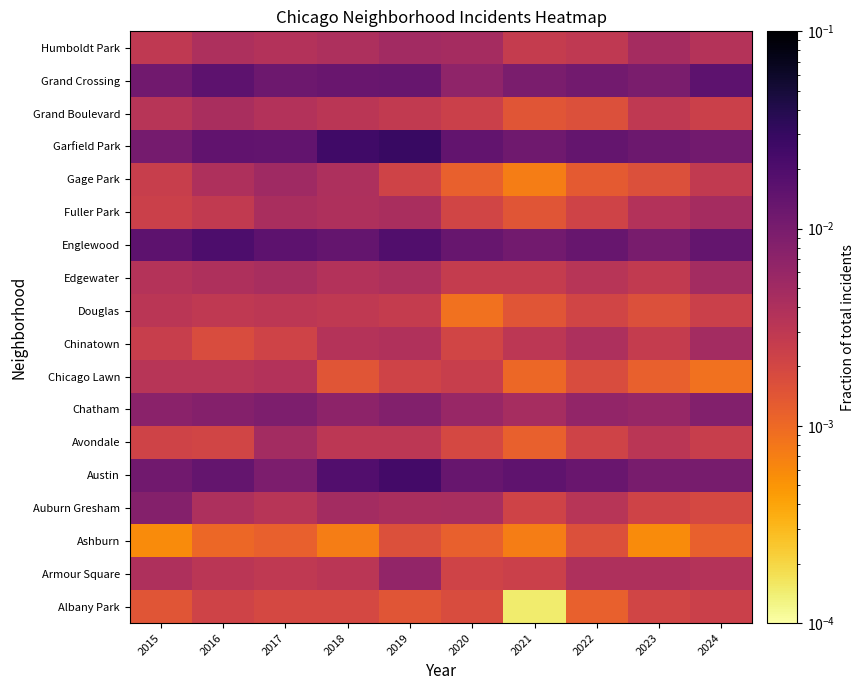

How many distinct data groups are displayed?

18